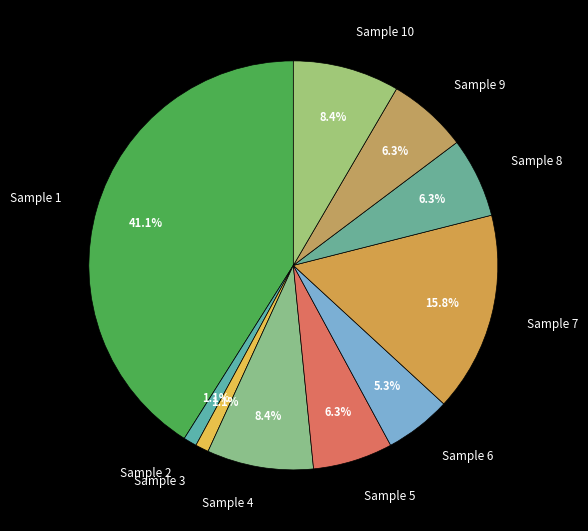

What percentage is NOT represented by Sample 5?

93.7%